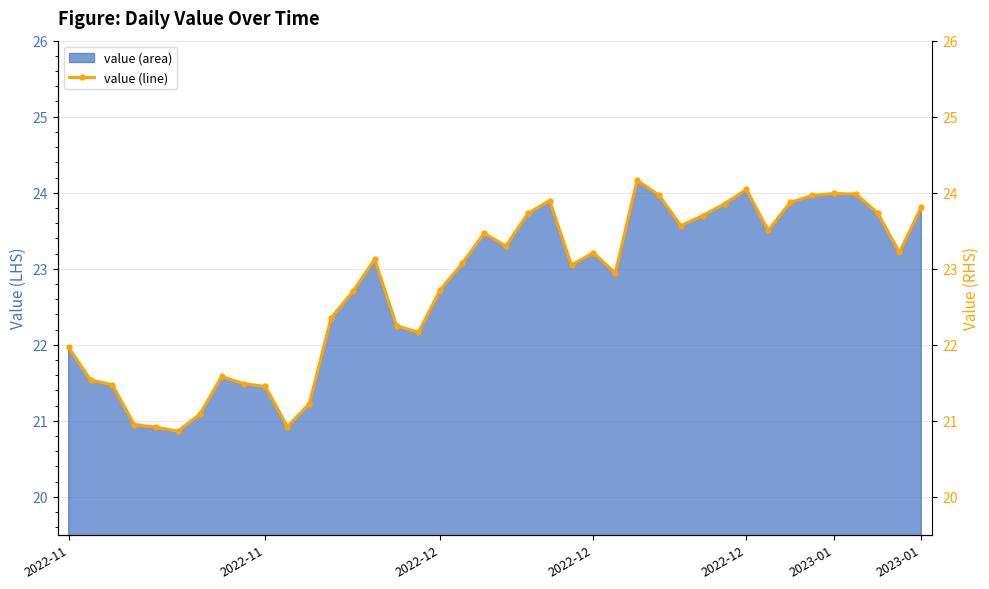

The chart shows a value of 22.0 at 2022-11. True or false?

True